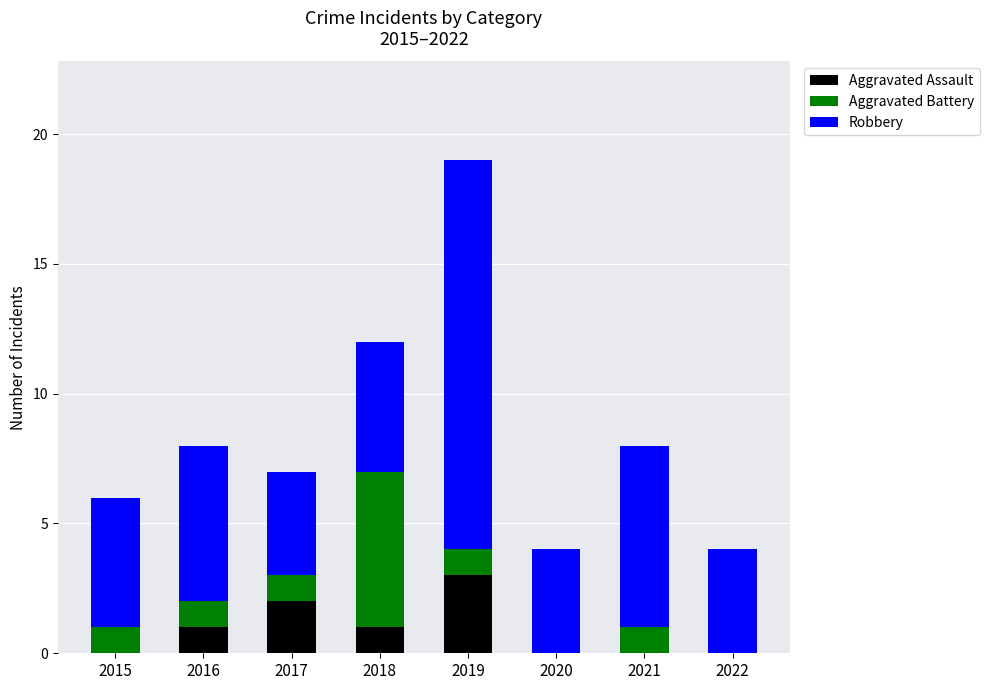

Reading left to right, what are the values for Aggravated Assault?

2015=0	2016=1	2017=2	2018=1	2019=3	2020=0	2021=0	2022=0